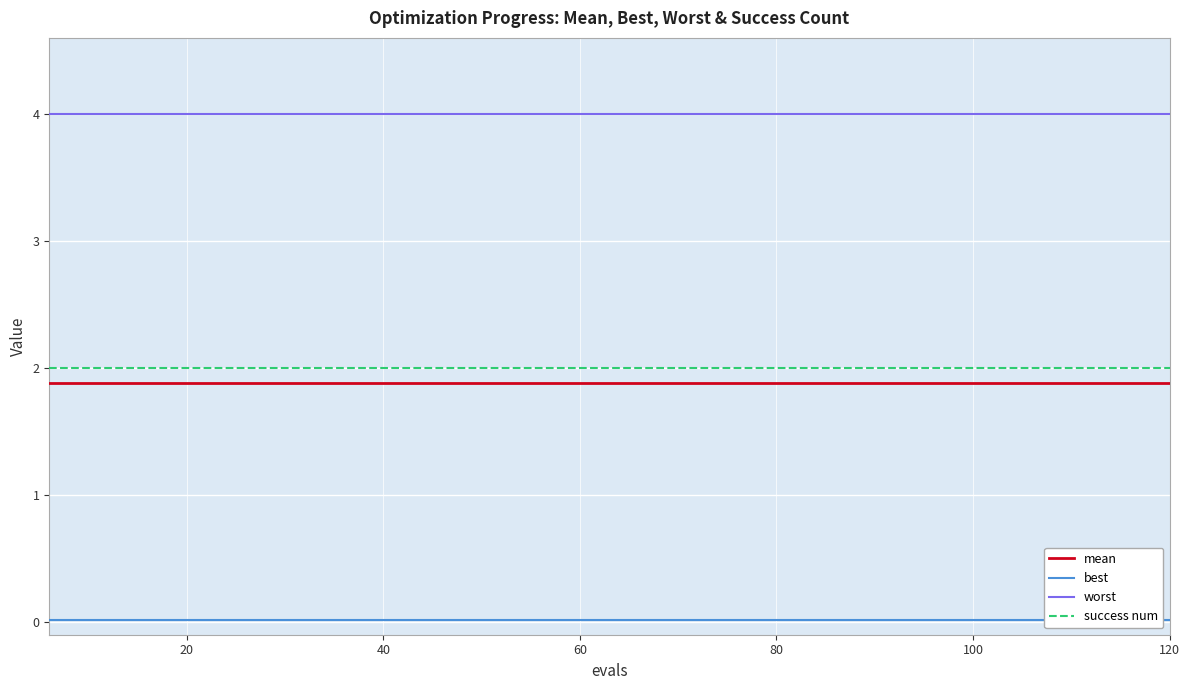

What is the greatest value displayed?

4.0